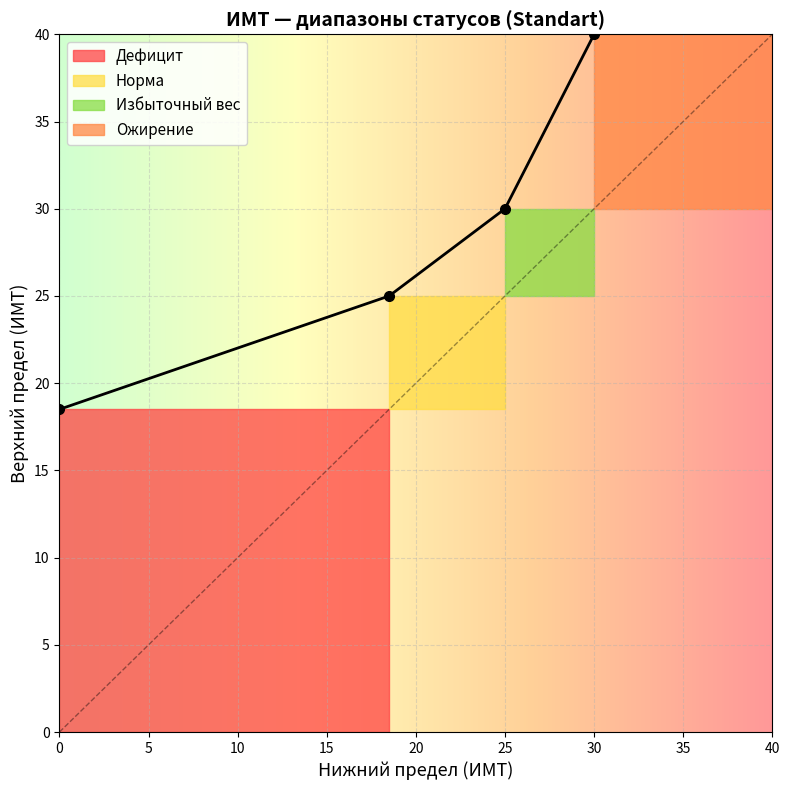

Rank the series at Дефицит from lowest to highest value.

Дефицит, Норма, Избыточный вес, Ожирение